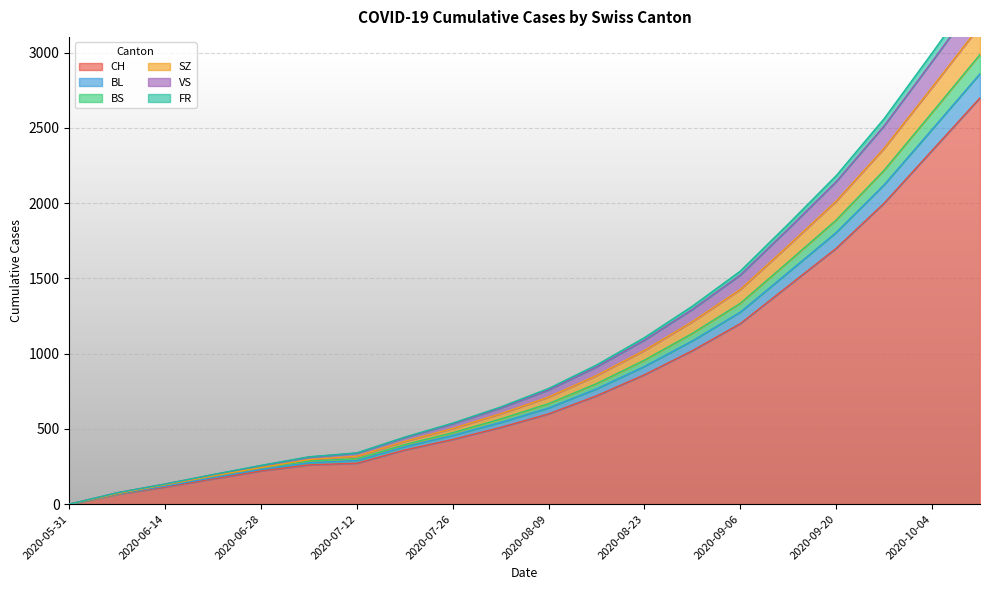

Is it true that CH equals 720 at 2020-08-16?

True